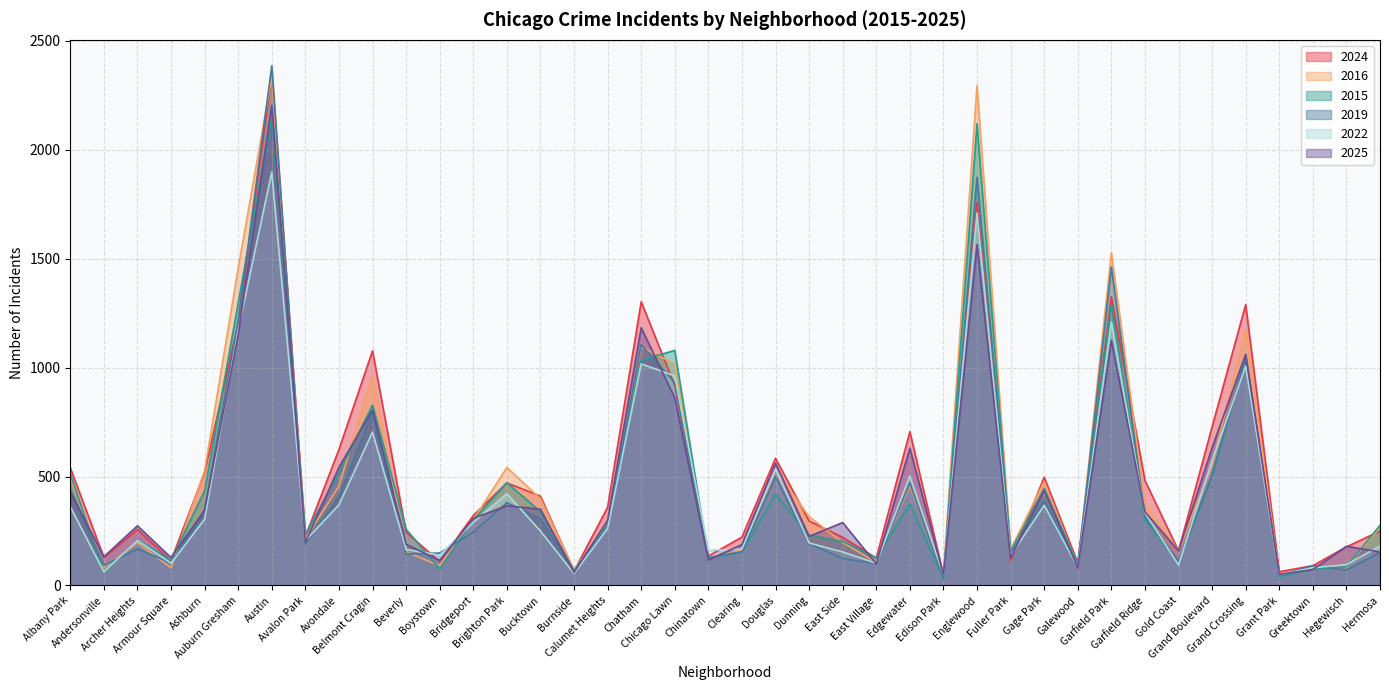

True or false: 2016 has more than 2 interior local peaks.

True